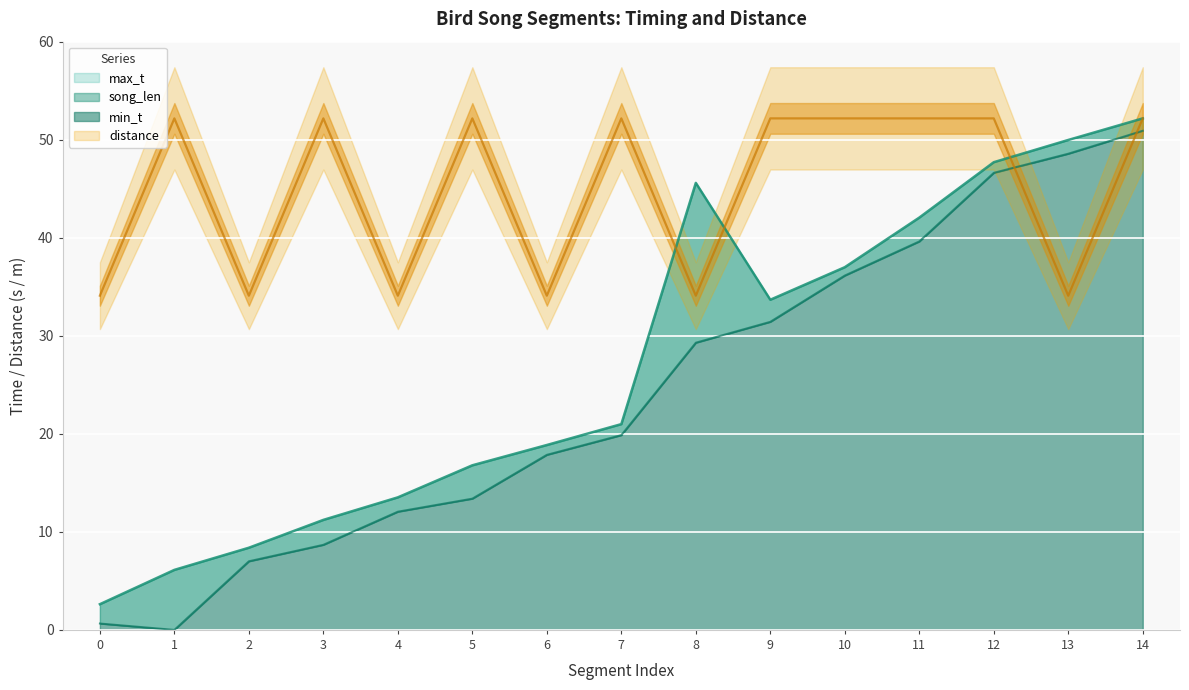

Which series has the largest range (max minus min)?

min_t